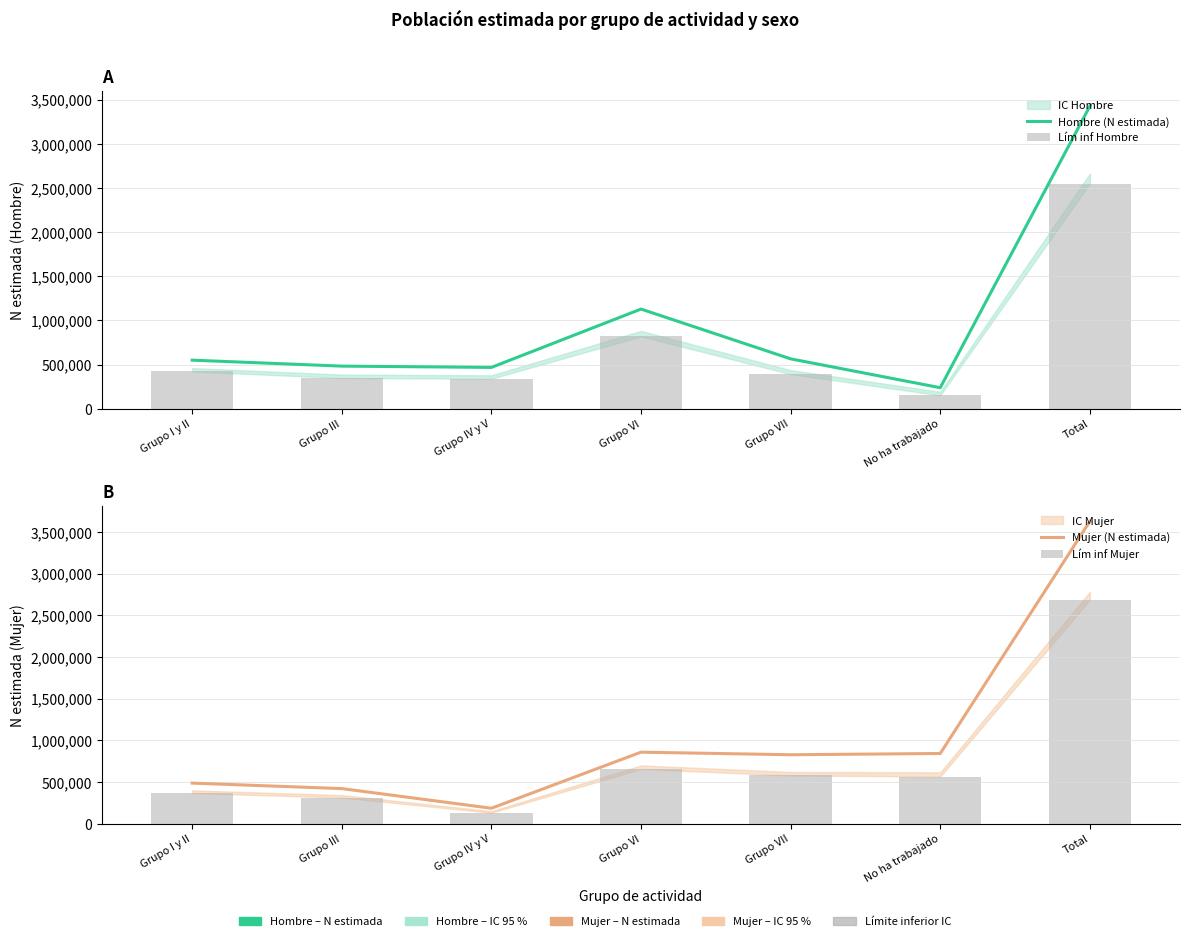

Which label corresponds to the smallest value in the chart?

Grupo IV y V